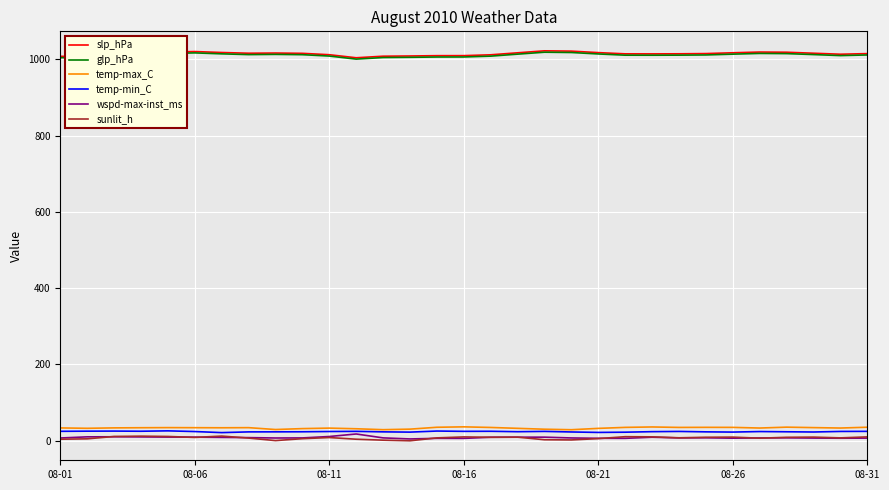

True or false: glp_hPa and temp-min_C cross at least once.

False